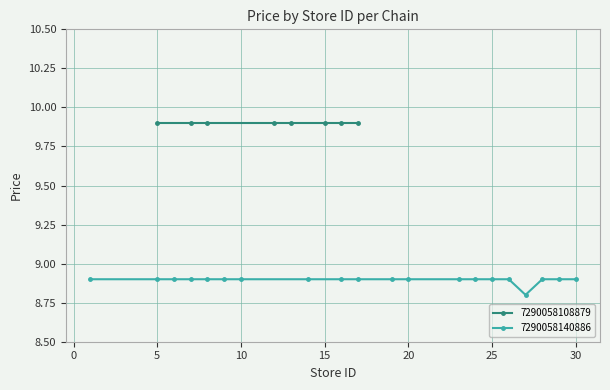

How many values are between 8 and 9?

20